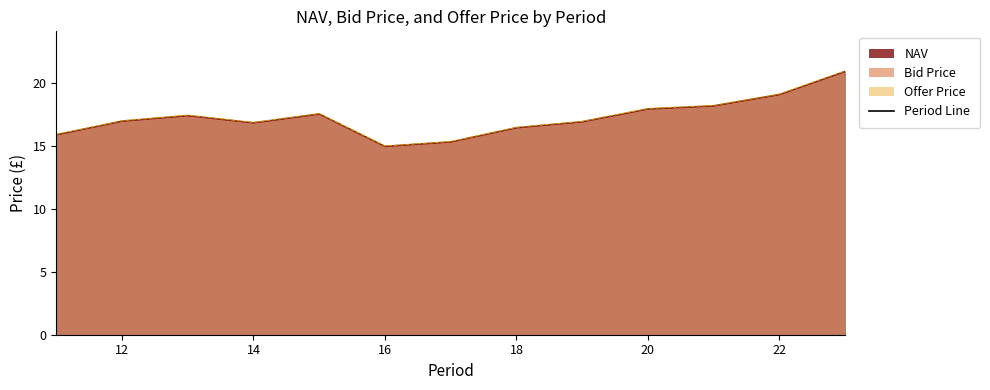

At 13, list the series in order from largest to smallest.

Offer Price, NAV, Bid Price